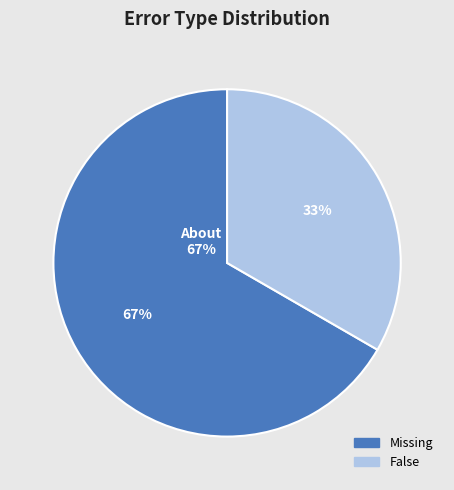

Which slice is the largest?

Missing